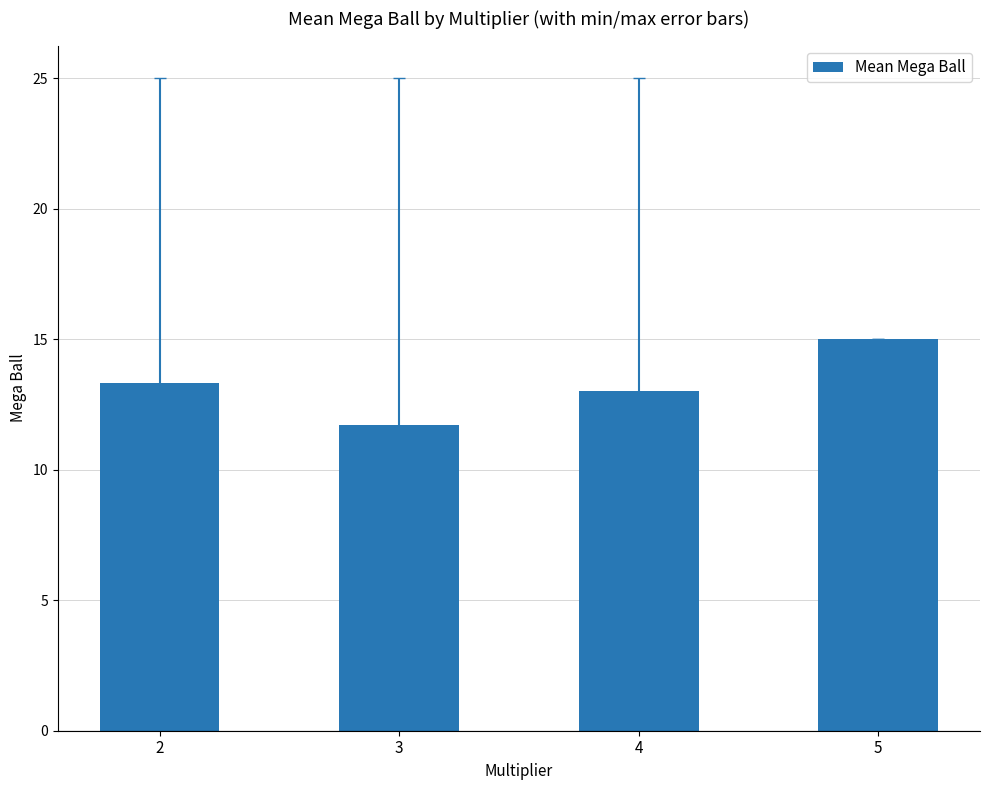

Rank the categories by value from lowest to highest.

3, 4, 2, 5